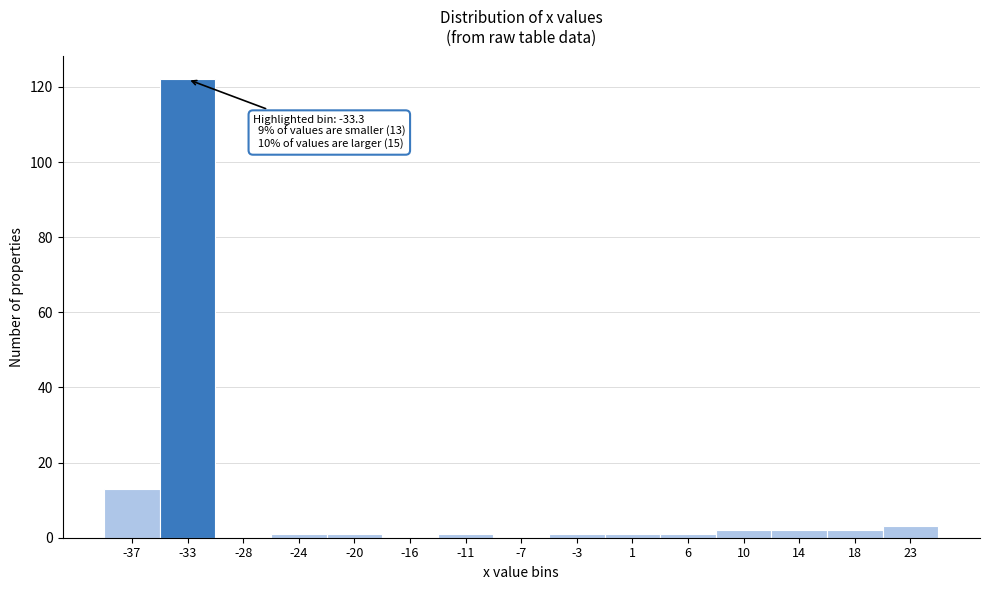

Over which range of the x-axis is the bar tallest?

-34.5 to -30.5